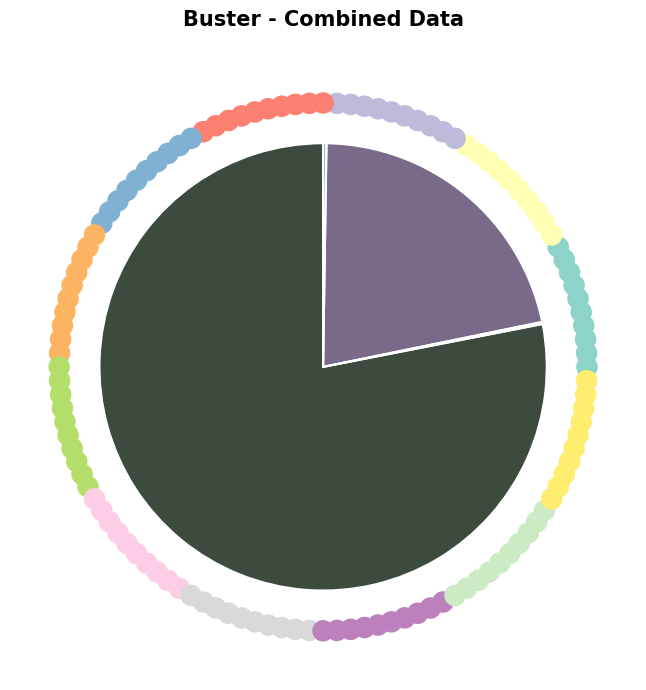

What is the largest slice in the pie chart?

count